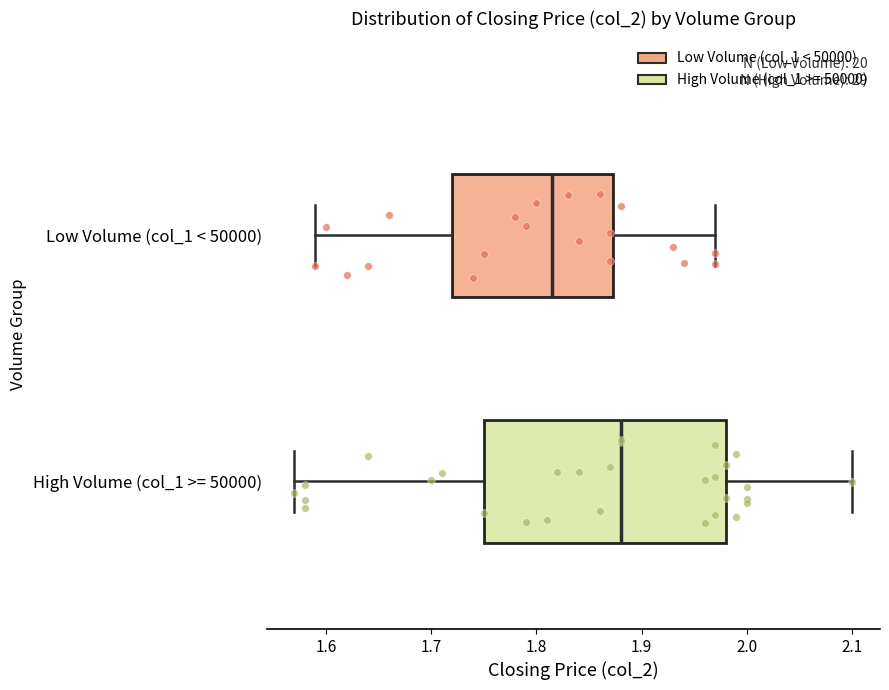

Reading bottom to top, transcribe this box plot: for each box, give where its median line is, the range the box spans, and where its two whiskers end, as read against the x-axis. The values are not printed on the chart, so give them approximately, as read against the axis.

High Volume (col_1 >= 50000): median 1.88, box 1.75 to 1.98, whiskers 1.57 to 2.10
Low Volume (col_1 < 50000): median 1.82, box 1.72 to 1.87, whiskers 1.59 to 1.97